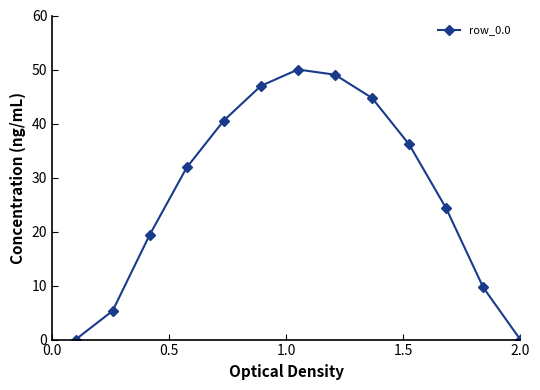

What is the value of the 8th point from the left?

49.0